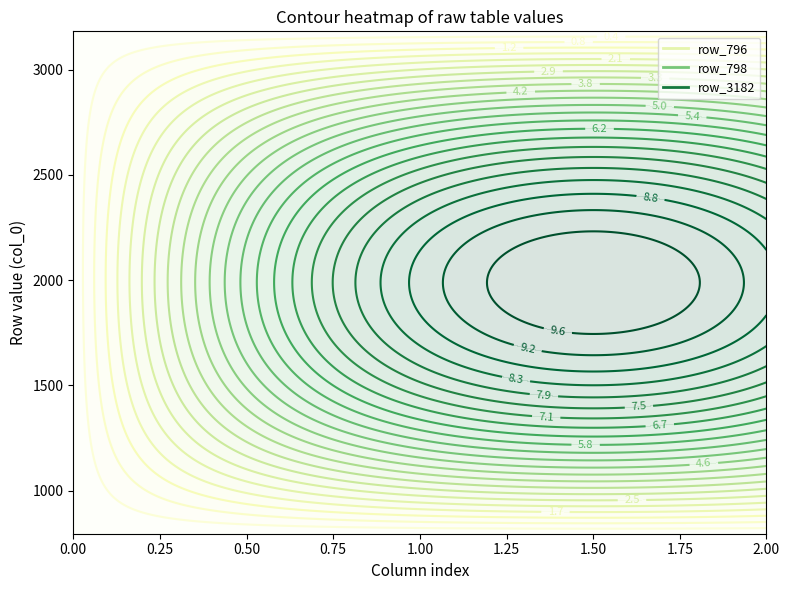

What is the sum of all row_796 values?

3036